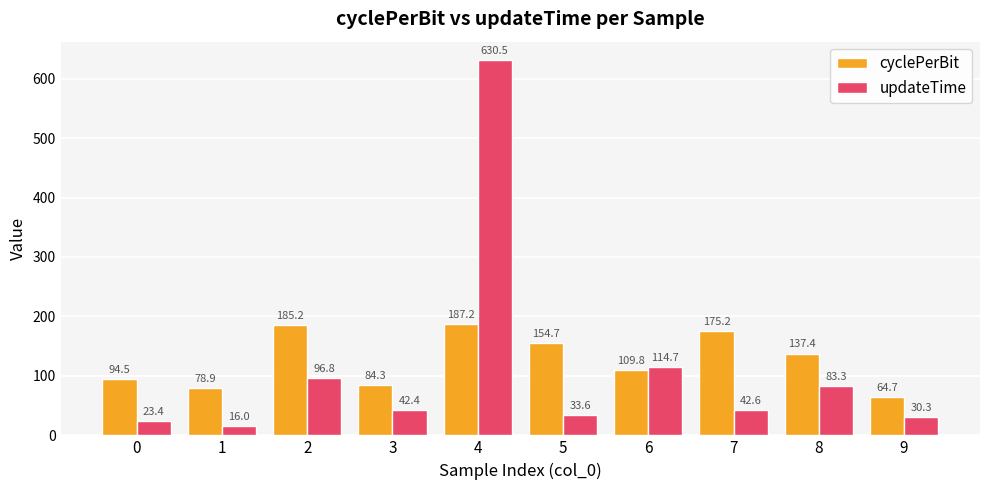

Where does the updateTime series first go above 42?

2